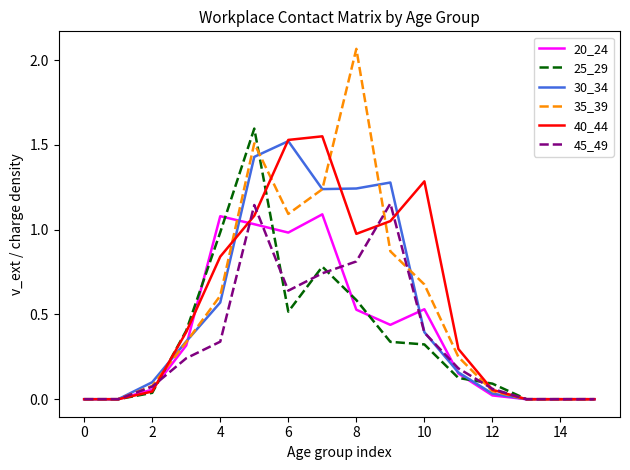

Which series has the widest spread of values?

35_39